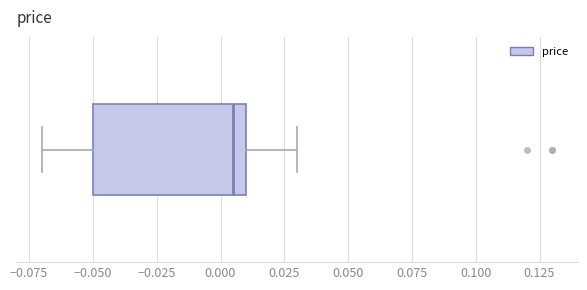

Read this box plot against the x-axis: the position of the median line, the range covered by the box, and the ends of both whiskers. The values are not printed on the chart, so give them approximately, as read against the axis.

median 0.005, box -0.050 to 0.010, whiskers -0.070 to 0.030